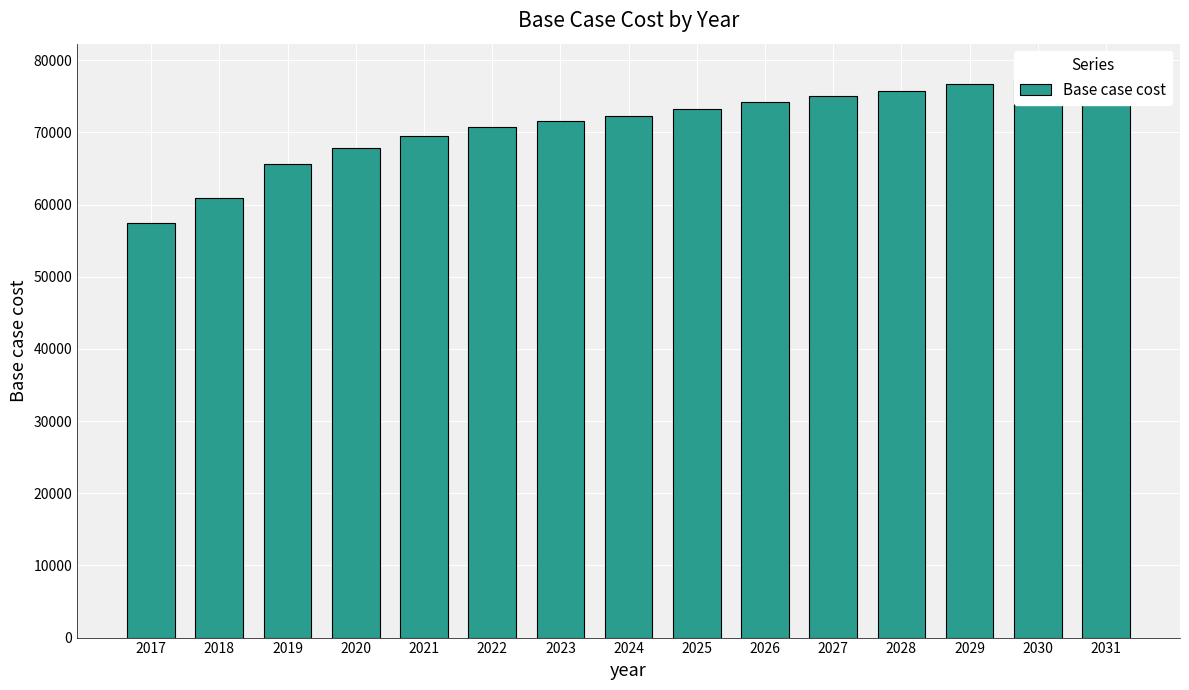

Which label corresponds to the smallest value in the chart?

2017